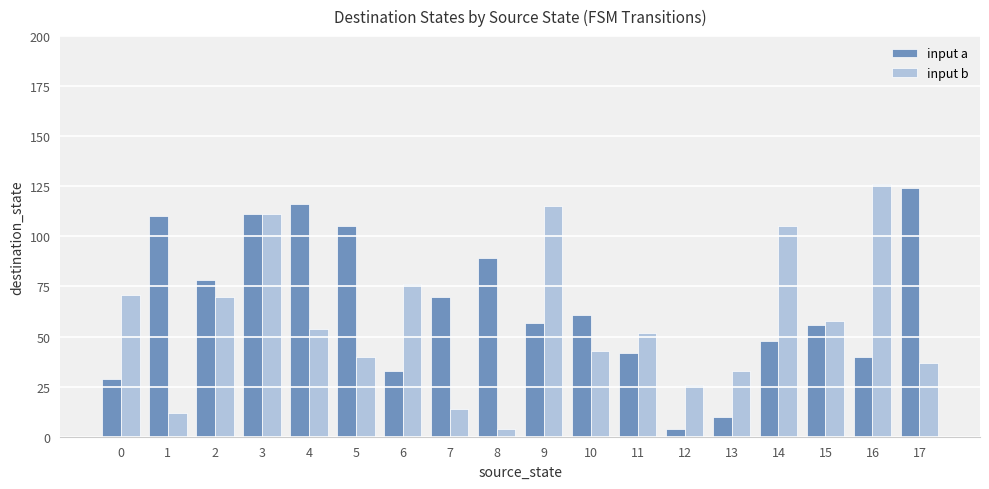

The value of input a at 10 is 61. True or false?

True